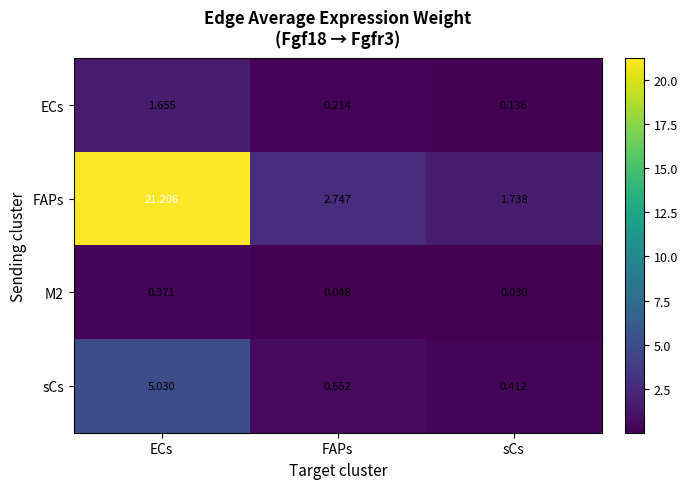

At which label is sCs closest to 2?

FAPs